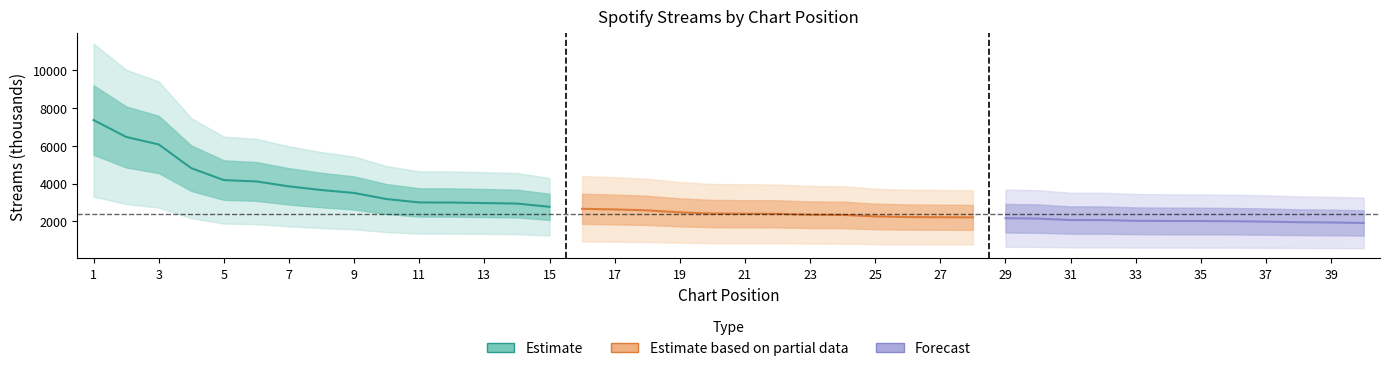

Is it true that the value at 8 is 2465?

False